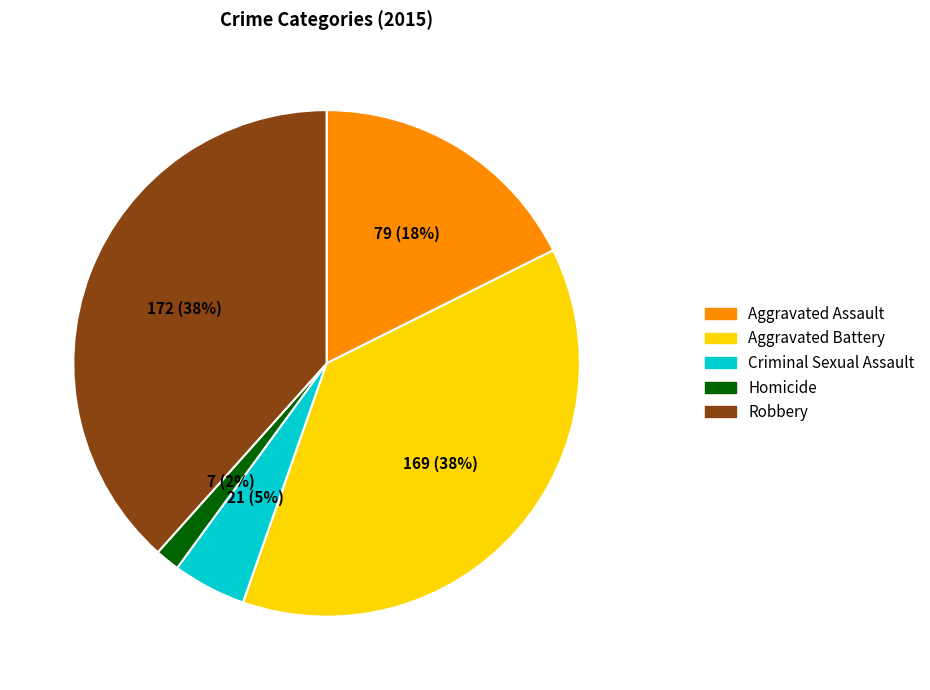

How many segments does this pie chart have?

5